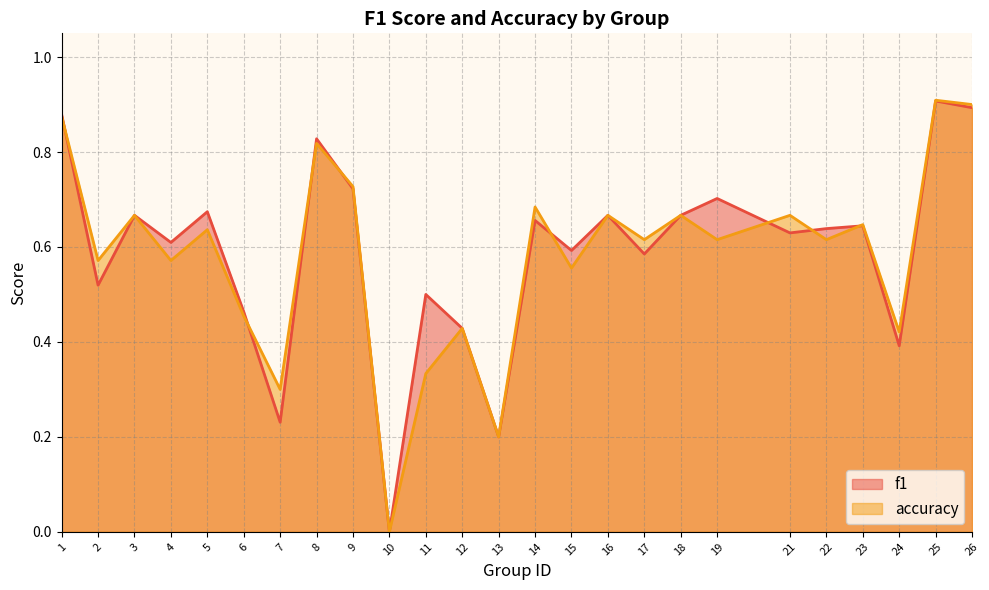

How many data points in f1 are above 0?

24